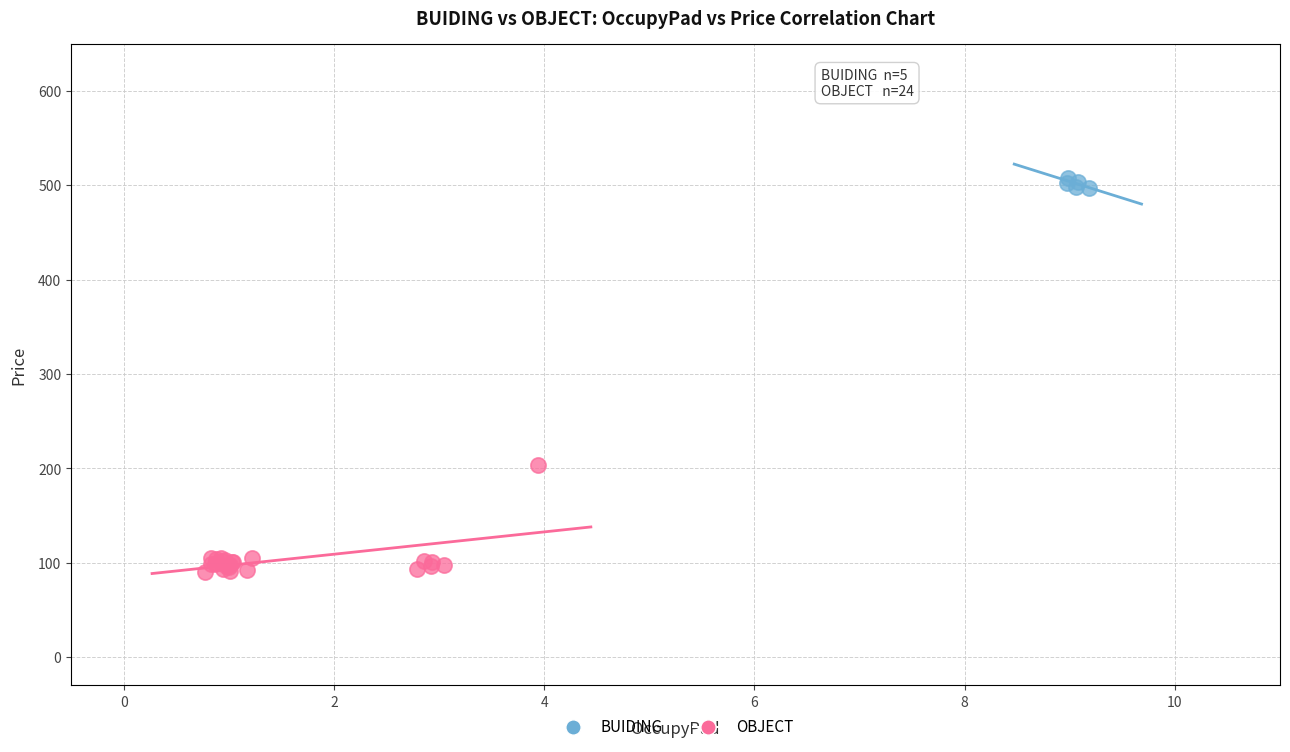

Which series contains the highest Y value?

BUIDING